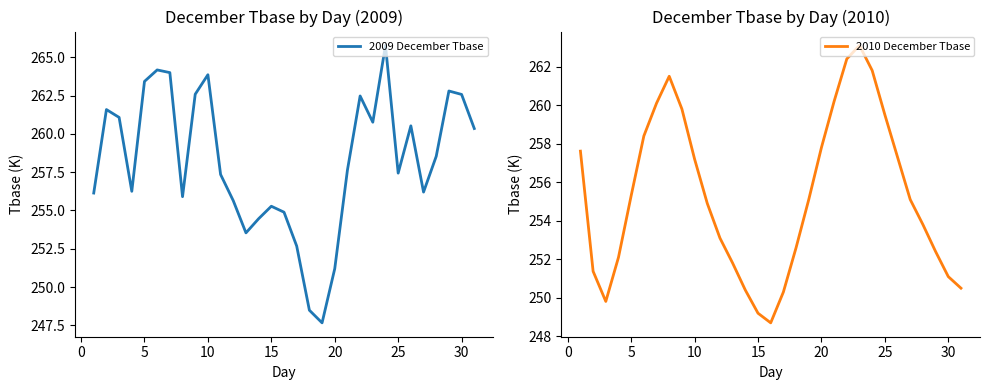

What are all the series names shown in the legend?

2009 December Tbase, 2010 December Tbase